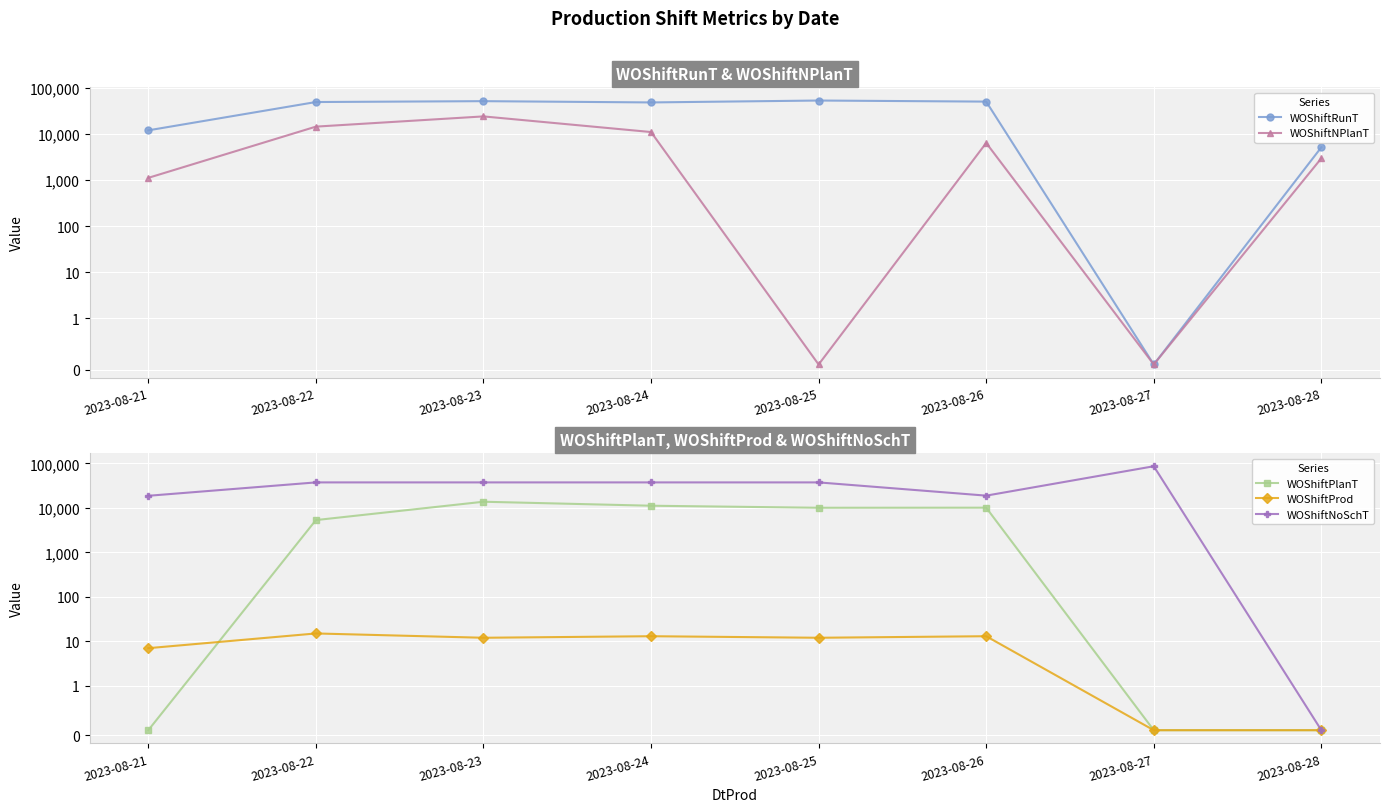

True or false: WOShiftRunT and WOShiftPlanT cross at least once.

False